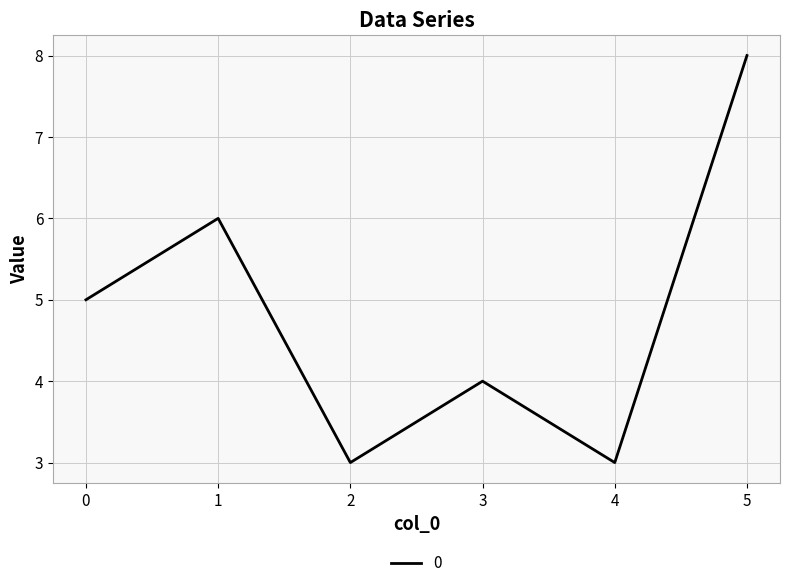

The chart shows a value of 4 at 4. True or false?

False